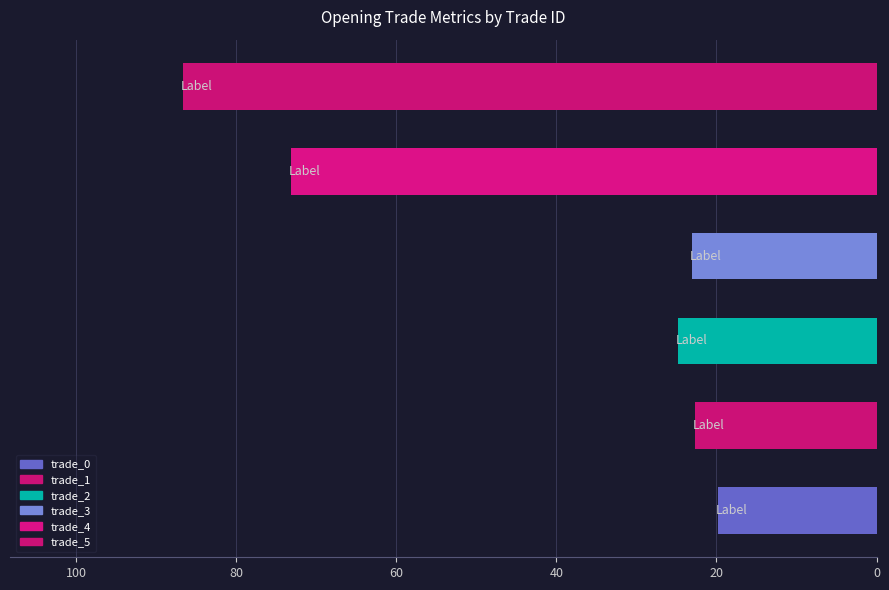

Does the chart contain stacked bars?

No